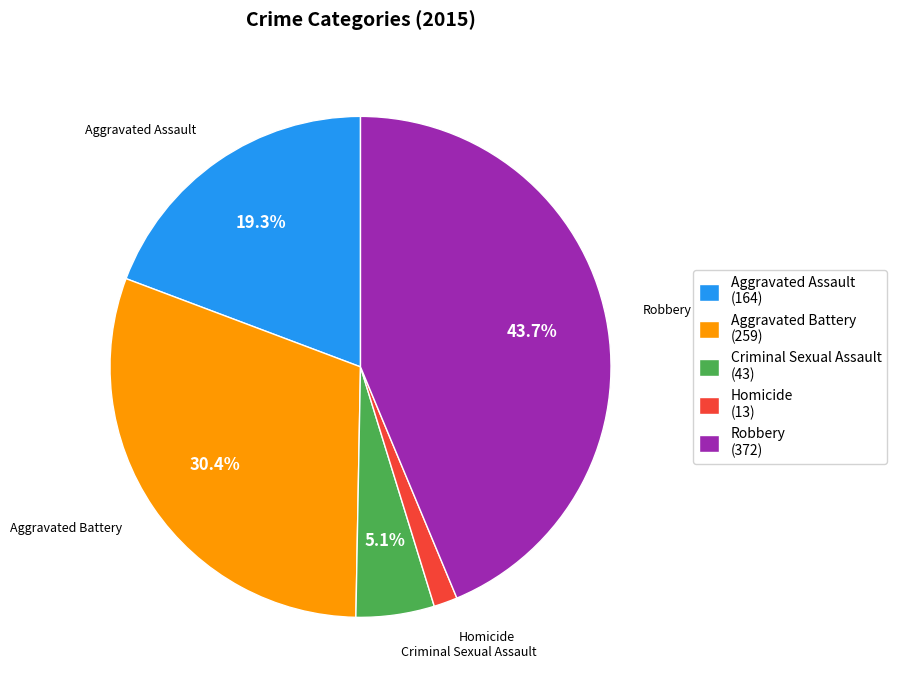

To the nearest percent, what is the average slice percentage?

20%